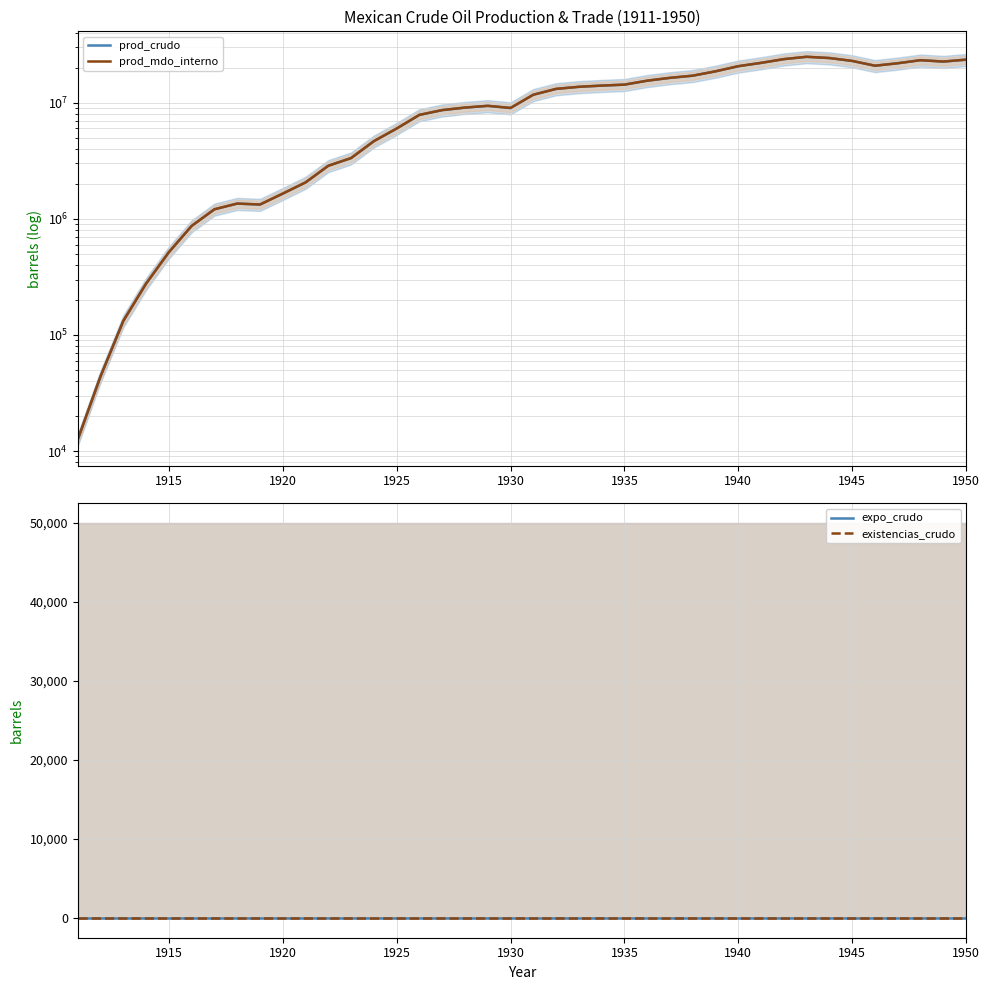

True or false: expo_crudo and prod_mdo_interno intersect in this chart.

False